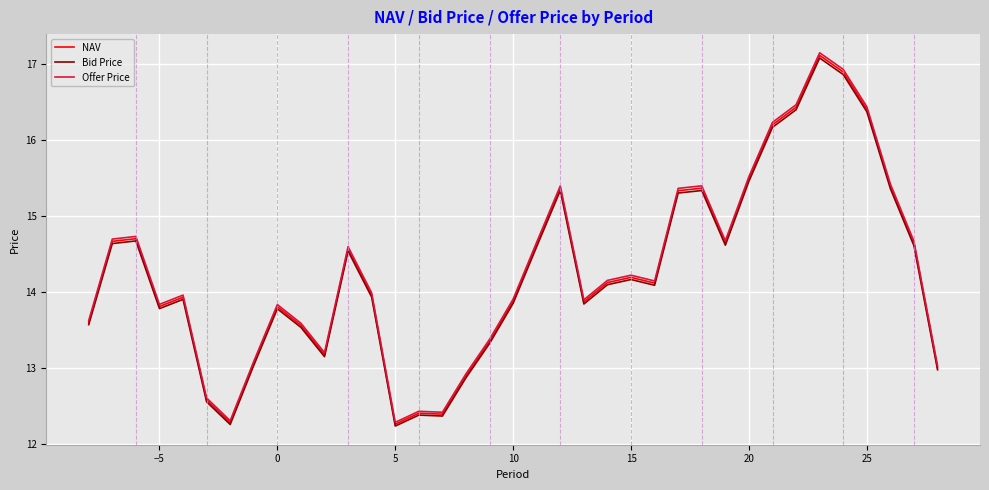

Which series has the widest spread of values?

Offer Price